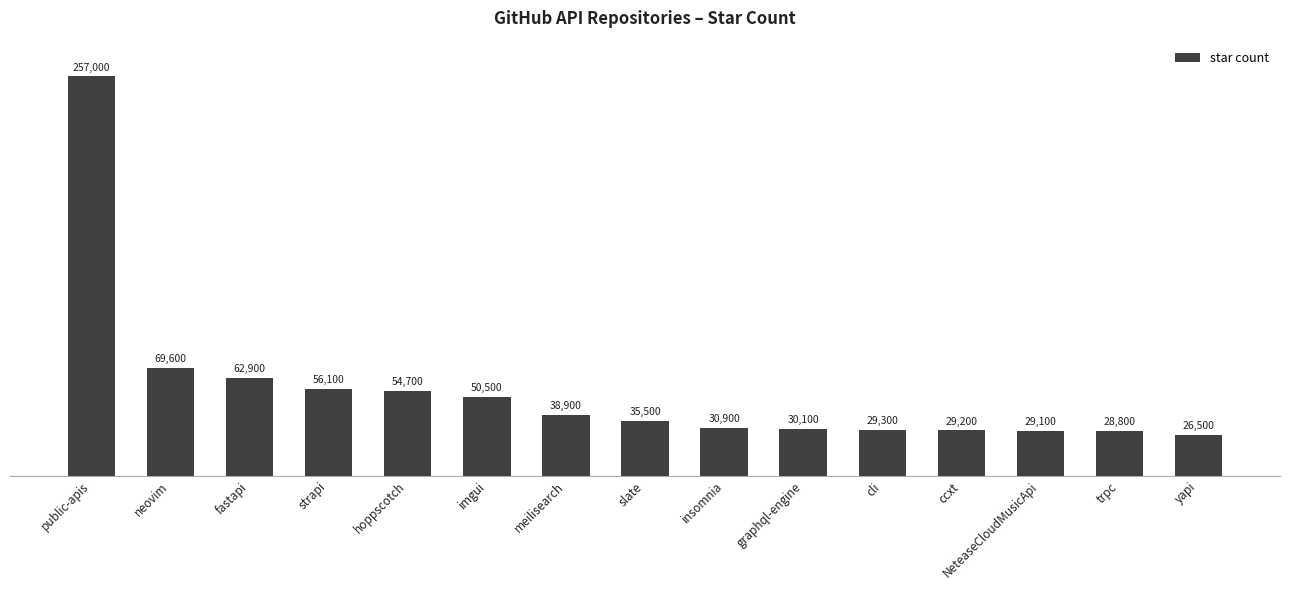

Which category has the highest value across all series?

public-apis